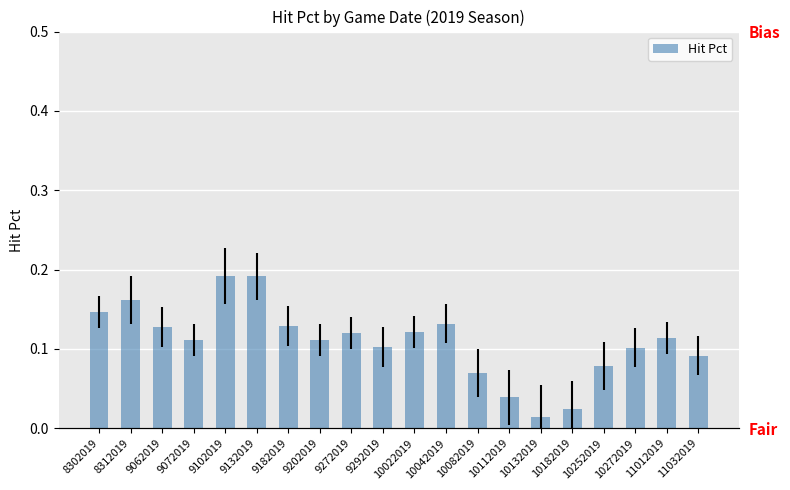

Which label corresponds to the smallest value in the chart?

10132019